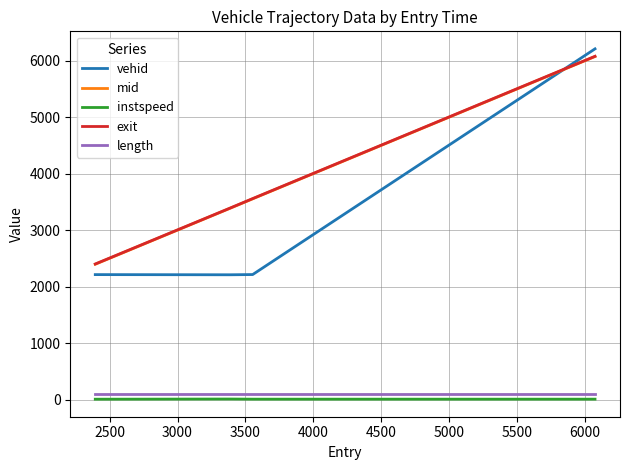

True or false: exit and mid cross at least once.

False